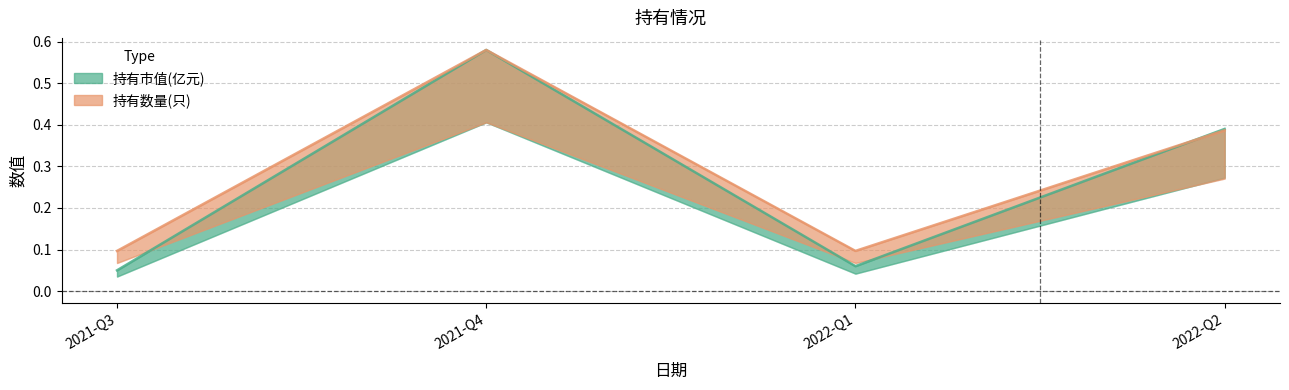

What is the label of the 2nd point from the right?

2022-Q1